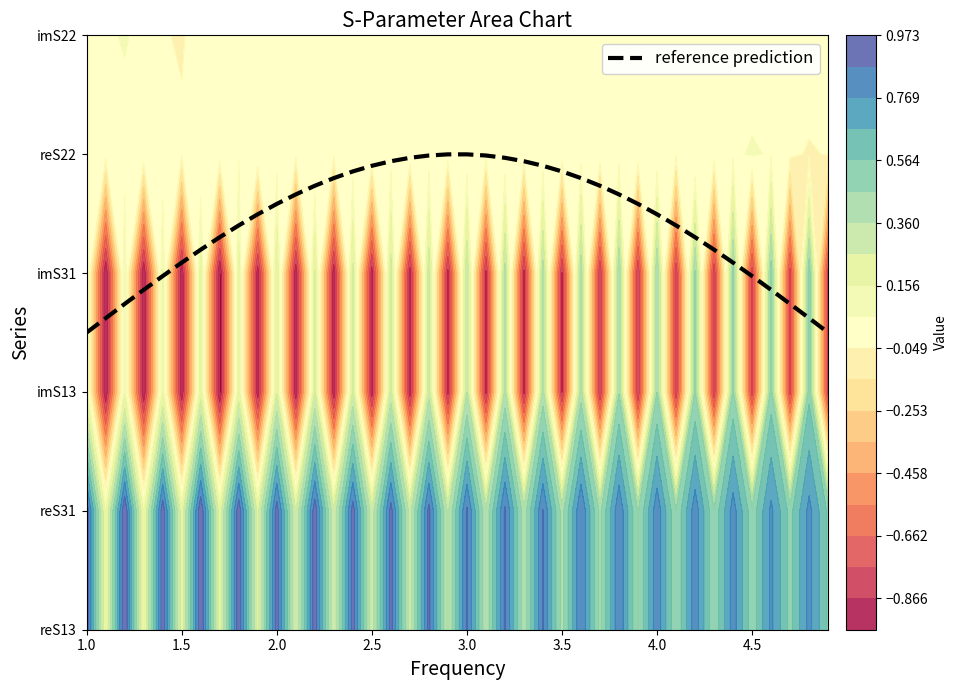

Does the chart display data point markers on the line(s)?

No